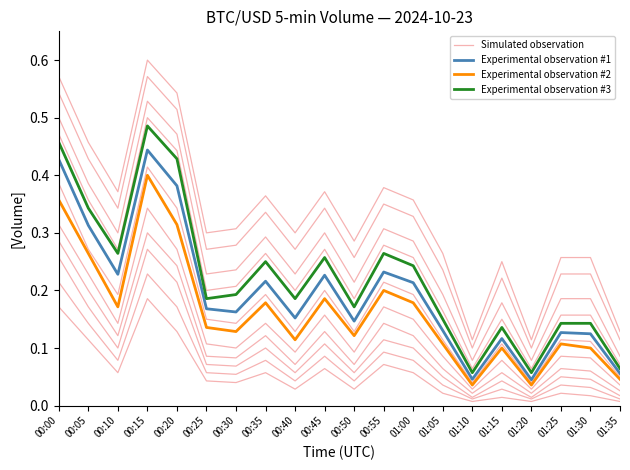

Reading left to right, extract all data points from this chart.

Simulated observation: 0.4	0.3	0.2	0.4	0.3	0.1	0.1	0.2	0.1	0.2	0.1	0.2	0.2	0.1	0.0	0.1	0.0	0.1	0.1	0.0
Experimental observation #1: 0.4	0.3	0.2	0.4	0.4	0.2	0.2	0.2	0.2	0.2	0.1	0.2	0.2	0.1	0.0	0.1	0.0	0.1	0.1	0.1
Experimental observation #2: 0.4	0.3	0.2	0.4	0.3	0.1	0.1	0.2	0.1	0.2	0.1	0.2	0.2	0.1	0.0	0.1	0.0	0.1	0.1	0.0
Experimental observation #3: 0.5	0.3	0.3	0.5	0.4	0.2	0.2	0.2	0.2	0.3	0.2	0.3	0.2	0.1	0.1	0.1	0.1	0.1	0.1	0.1